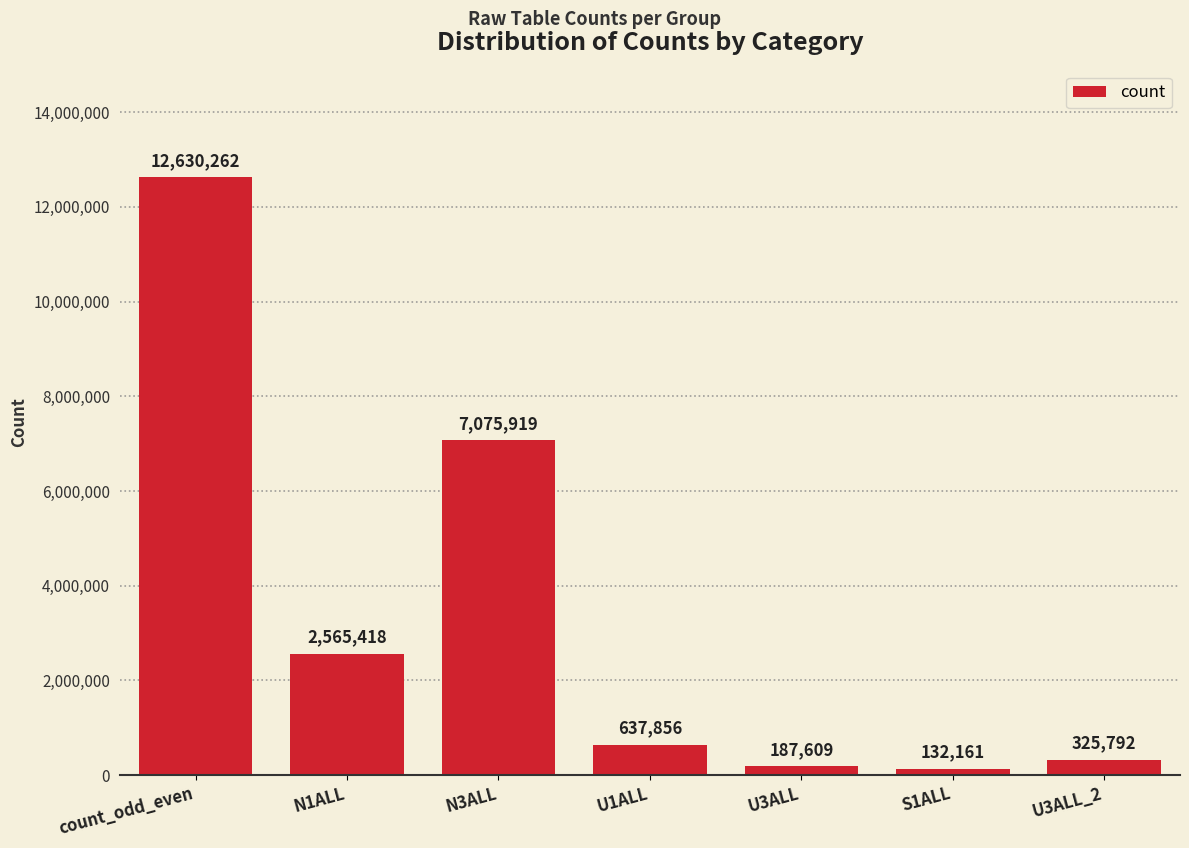

What is the value of the 2nd bar from the left?

2565418